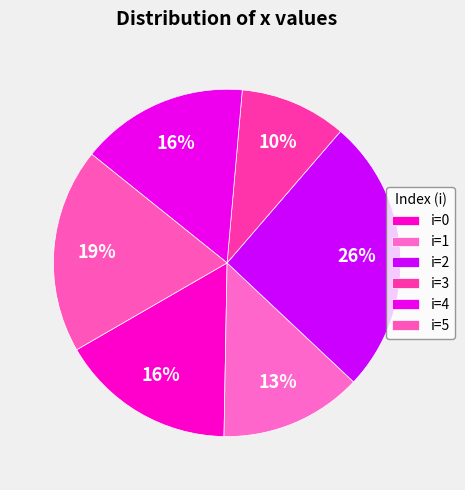

How many segments does this pie chart have?

6